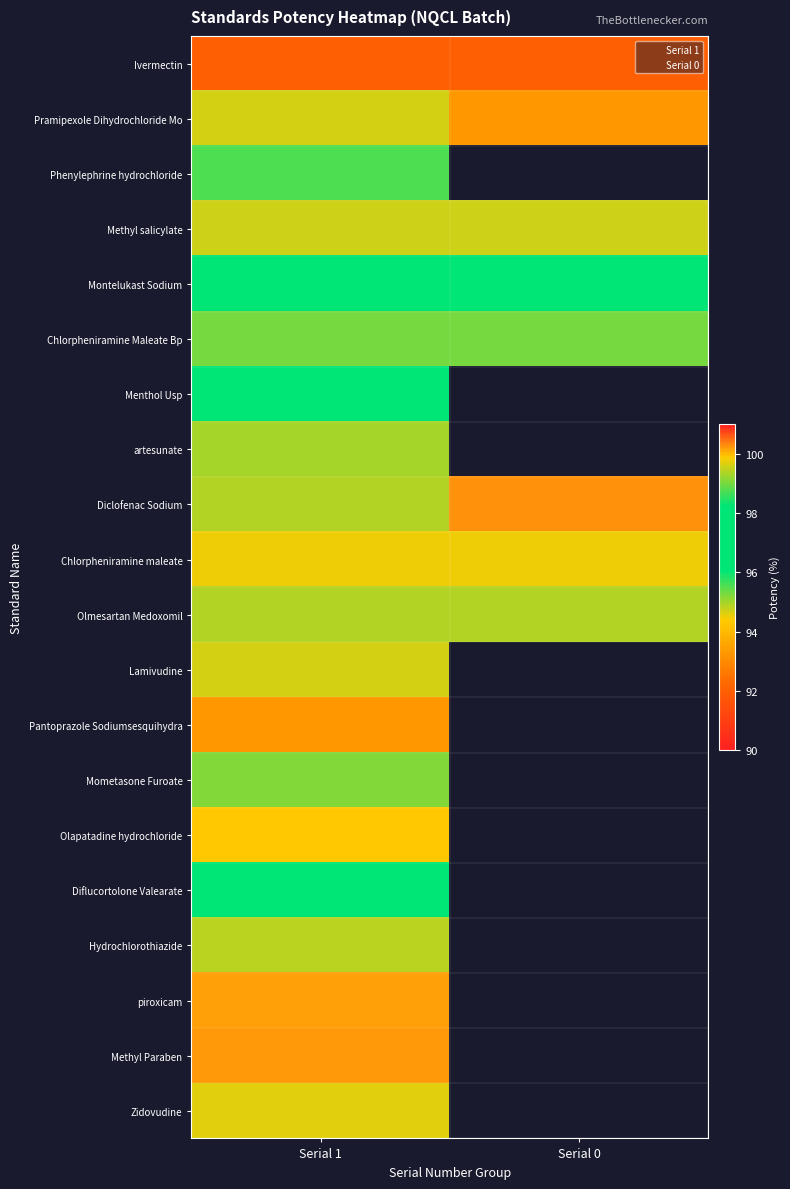

Reading left to right, extract all data points from this chart.

Ivermectin: 92.0	92.0
Pramipexole Dihydrochloride Mo: 99.6	93.3
Phenylephrine hydrochloride: 98.7	0.0
Methyl salicylate: 99.5	99.5
Montelukast Sodium: 98.1	98.1
Chlorpheniramine Maleate Bp: 99.0	99.0
Menthol Usp: 97.0	0.0
artesunate: 99.3	0.0
Diclofenac Sodium: 99.4	100.2
Chlorpheniramine maleate: 99.8	99.8
Olmesartan Medoxomil: 99.4	99.4
Lamivudine: 99.6	0.0
Pantoprazole Sodiumsesquihydra: 93.3	0.0
Mometasone Furoate: 99.1	0.0
Olapatadine hydrochloride: 99.9	0.0
Diflucortolone Valearate: 98.2	0.0
Hydrochlorothiazide: 99.5	0.0
piroxicam: 100.2	0.0
Methyl Paraben: 100.2	0.0
Zidovudine: 99.7	0.0